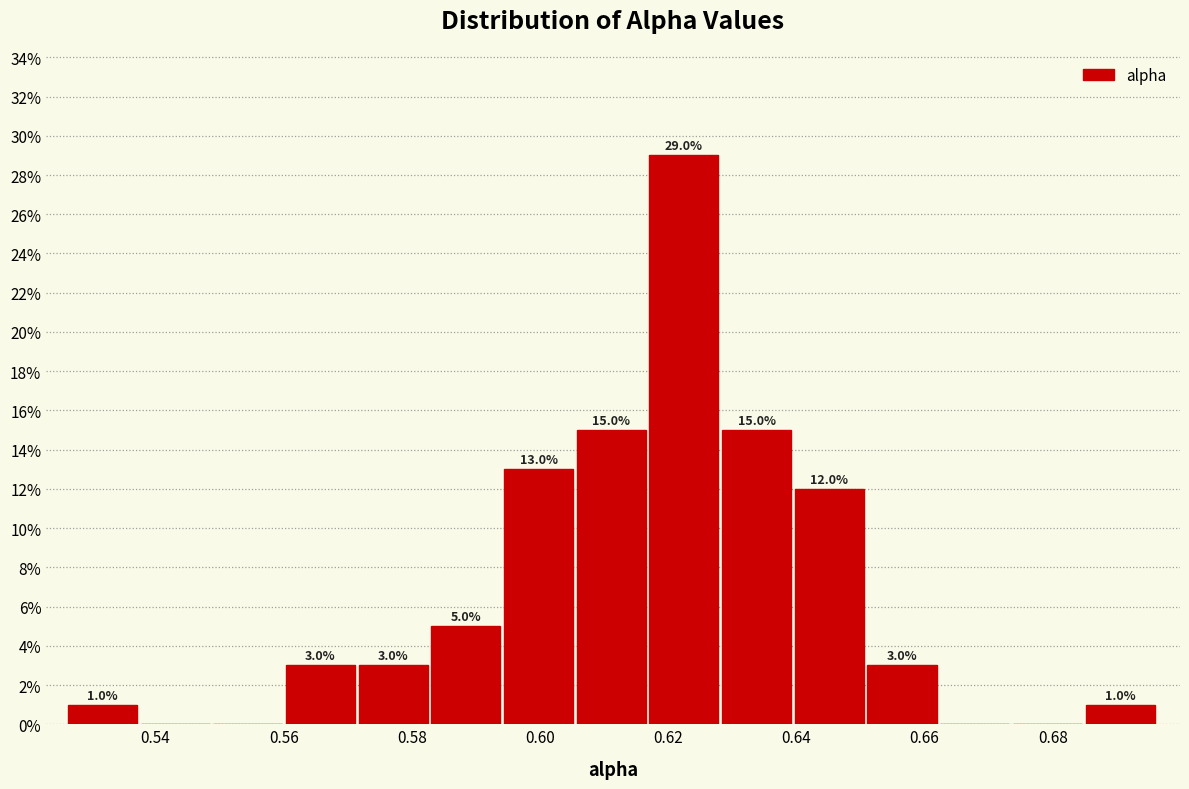

Which range on the x-axis has the tallest bar?

0.618 to 0.628